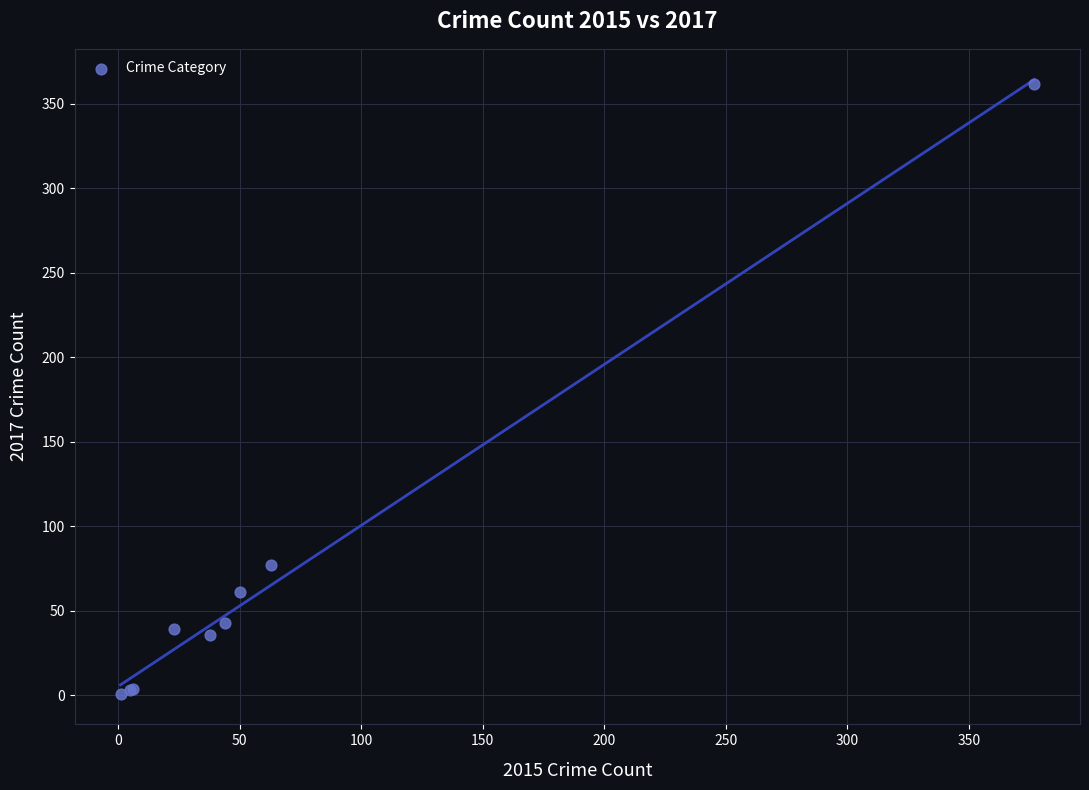

What Y value in the scatter plot is closest to 181?

77